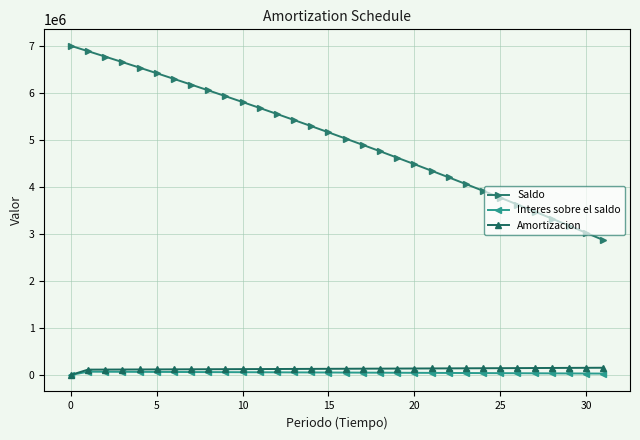

True or false: Saldo and Amortizacion intersect in this chart.

False